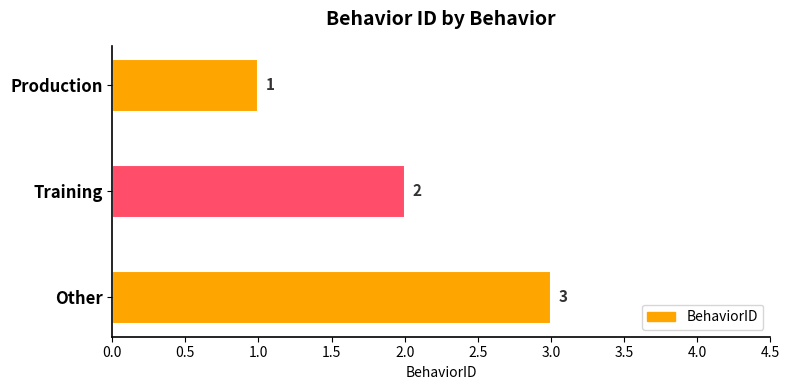

What is the value of the 3rd bar from the top?

3